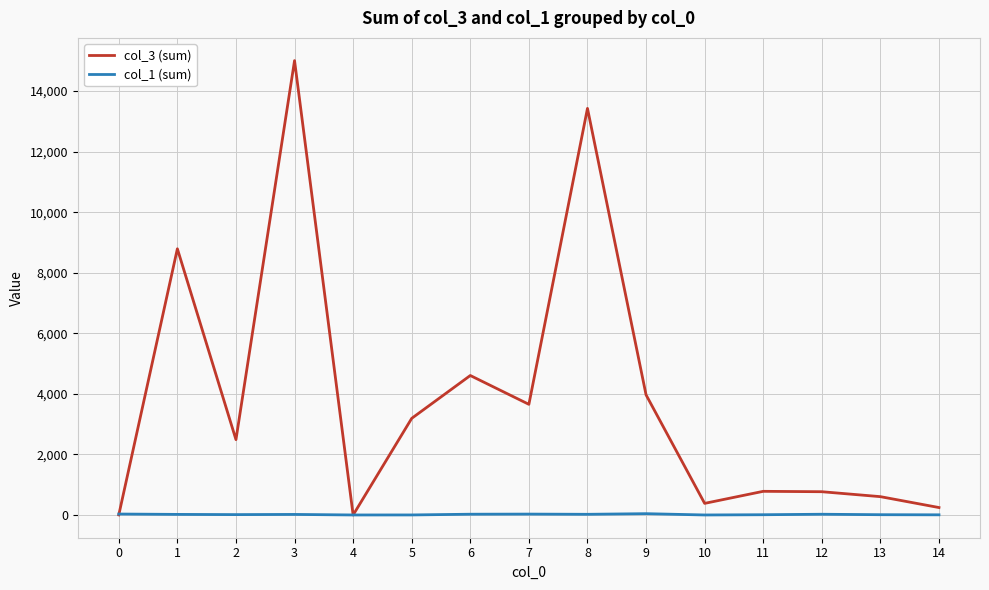

The value of col_3 (sum) at 7 is 3656. True or false?

True